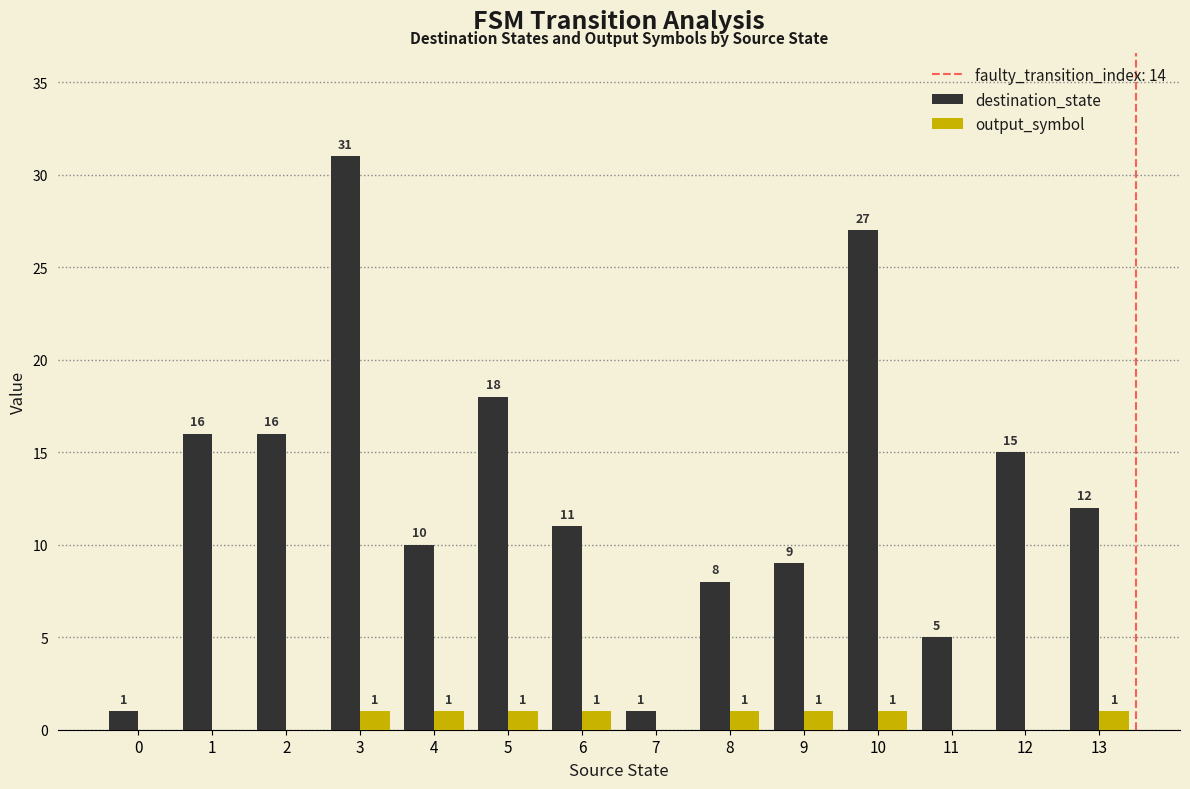

Between 0 and 11, which series saw the biggest shift?

destination_state